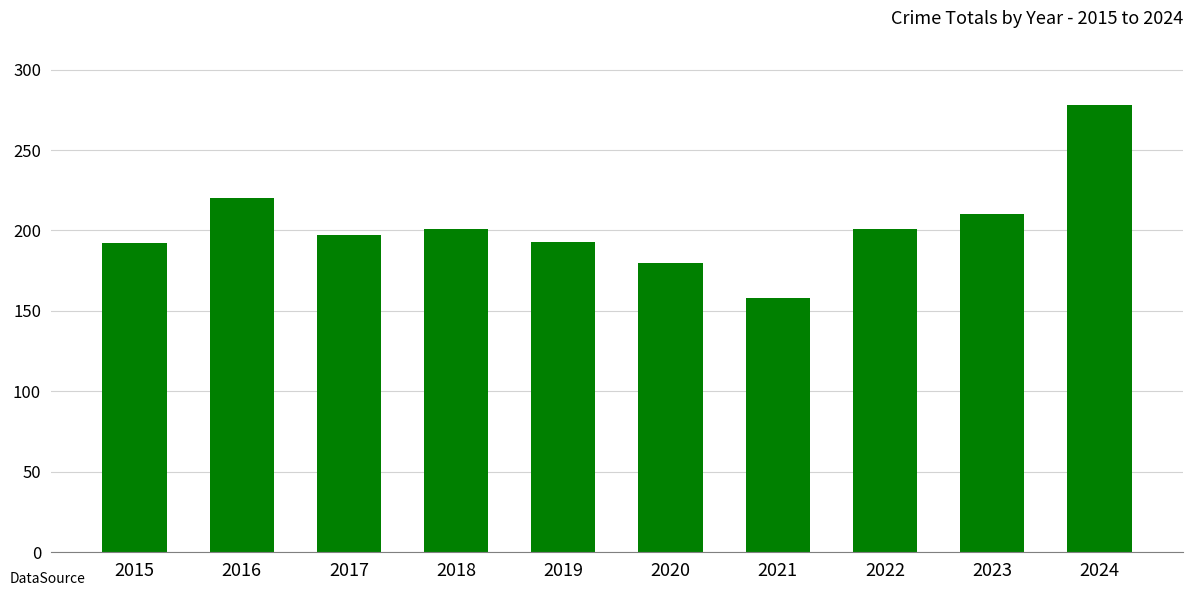

Between 2021 and 2018, which is larger?

2018